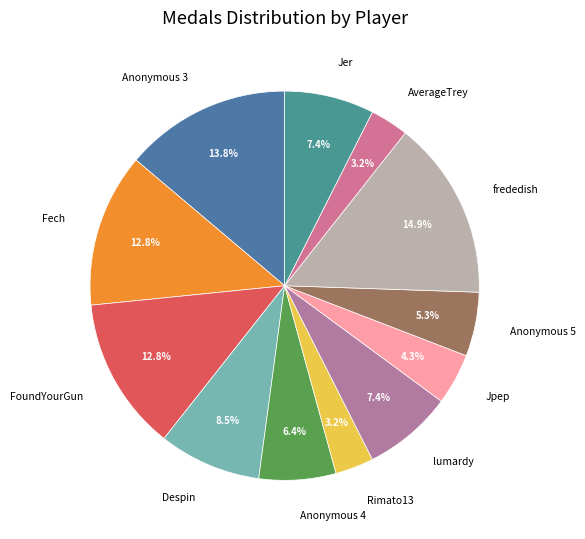

Does lumardy represent more than half of the total?

No